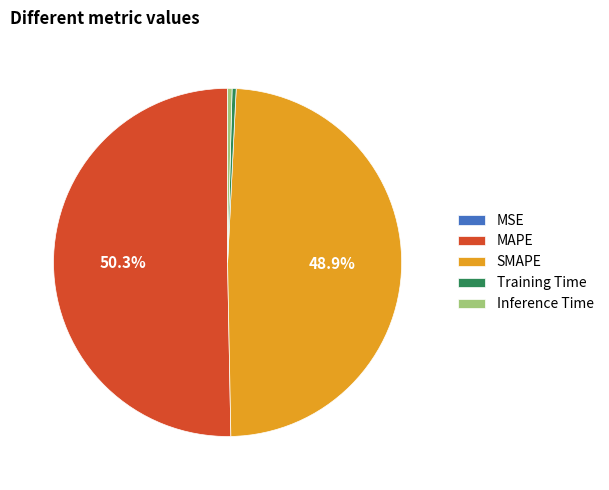

Do MAPE and Inference Time together represent more than half of the pie?

Yes